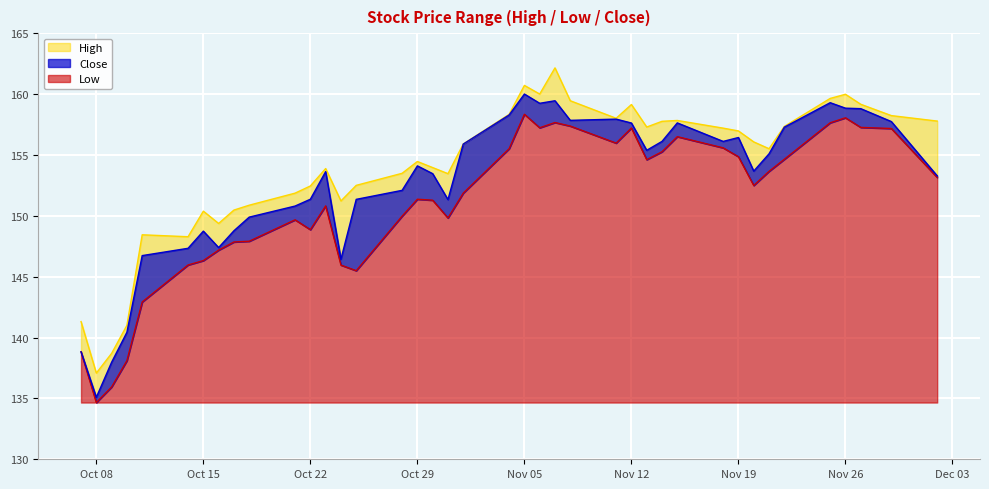

In Close, how many points are lower than both neighbors (excluding endpoints)?

9